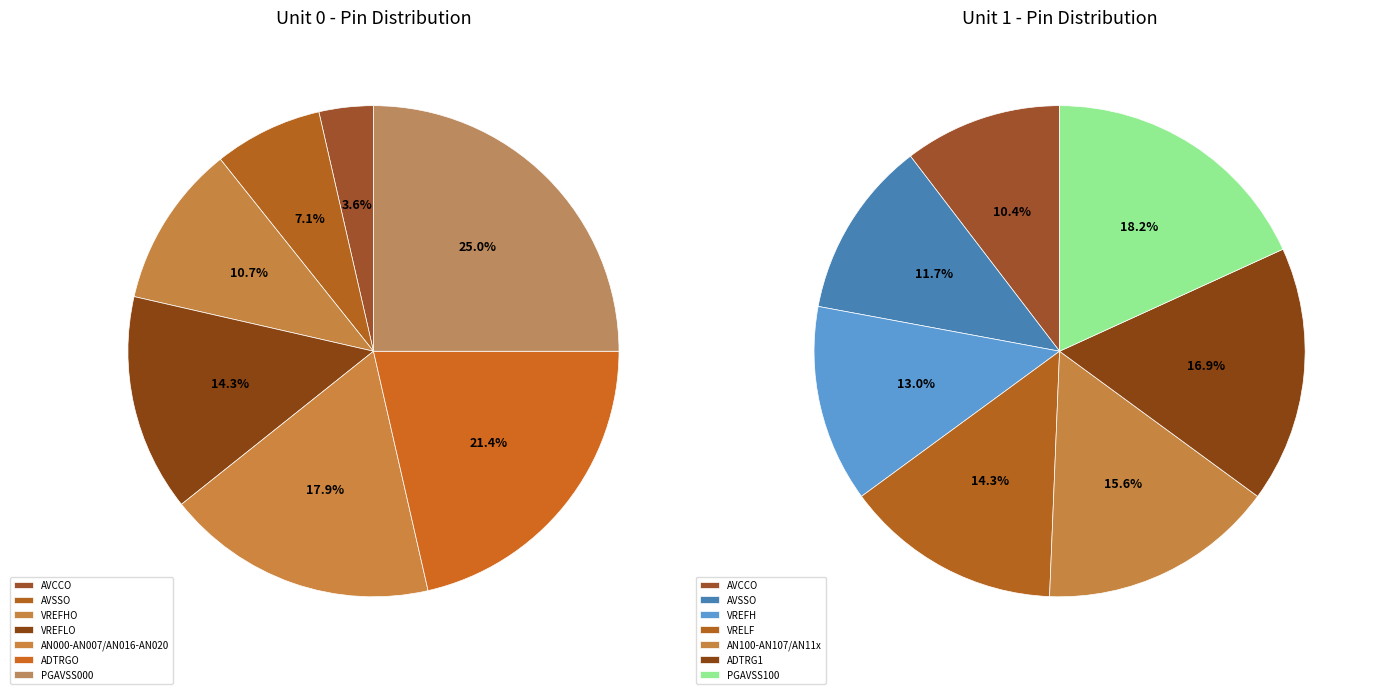

How many slices are in this pie chart?

7